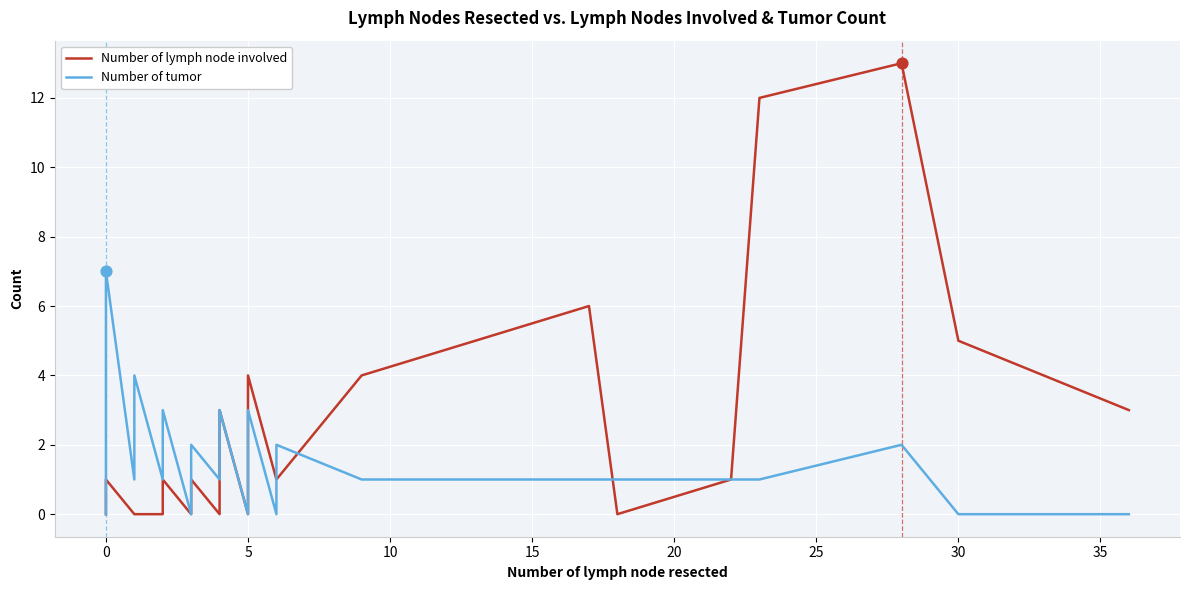

Which series has the largest total across all categories?

Number of lymph node involved